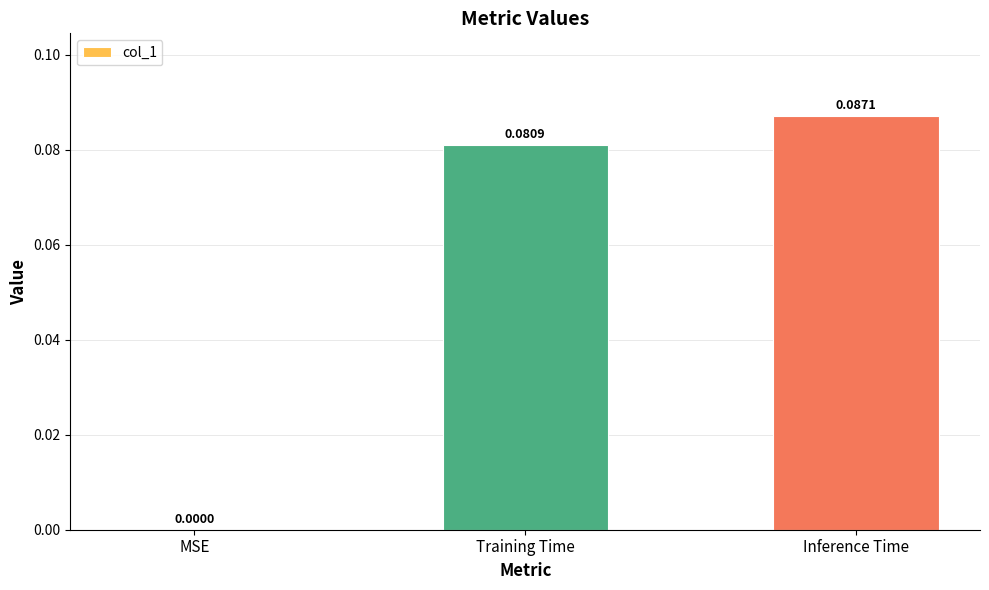

Which category has the highest value across all series?

Inference Time